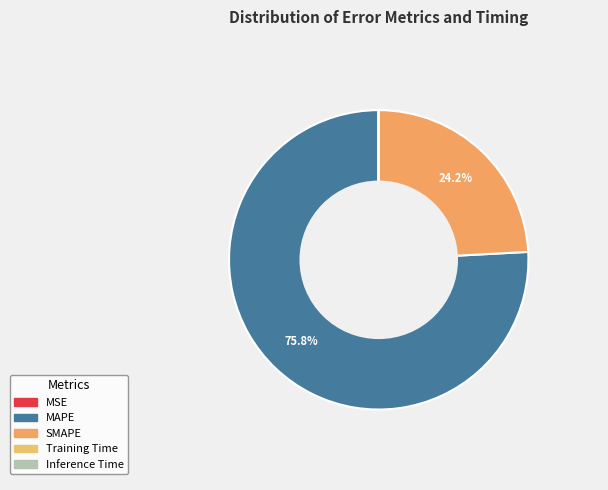

How many segments does this pie chart have?

5